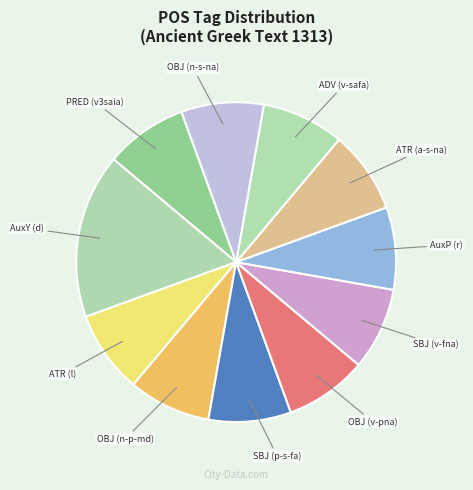

Which category has the biggest portion of the pie?

AuxY (d)